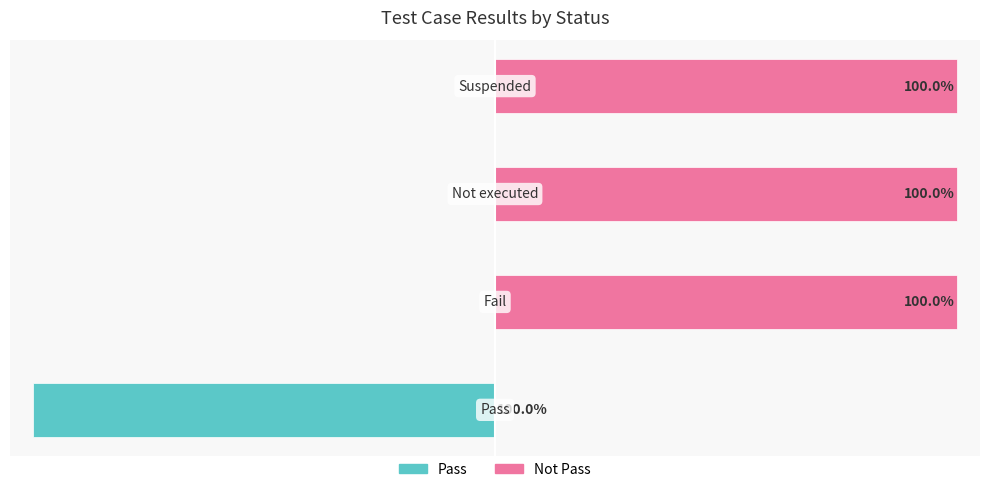

Reading left to right, transcribe all the data shown in this chart.

Pass: -100	0	0	0
Not Pass: 0	100	100	100